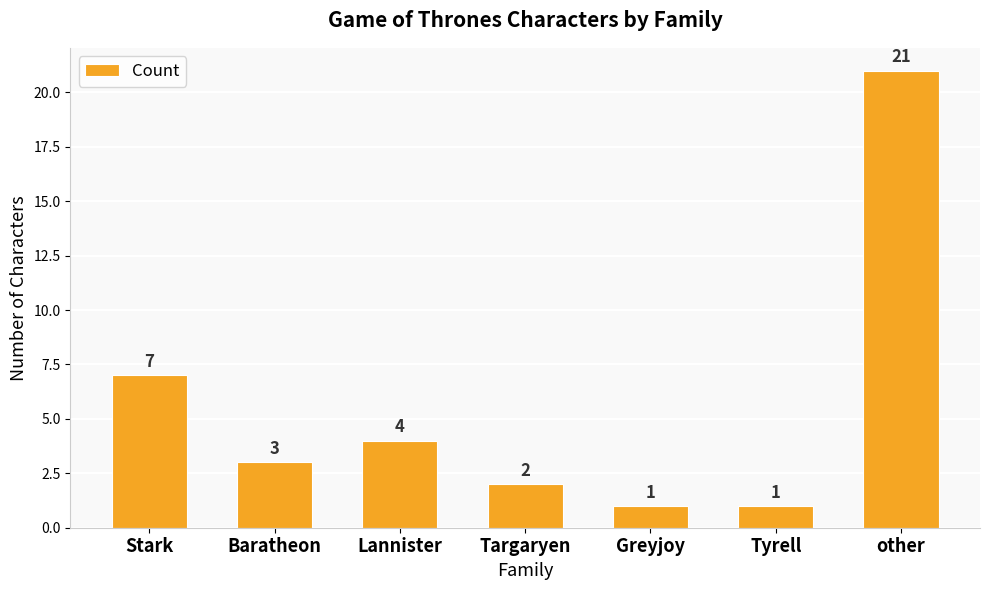

What is the change in value from Greyjoy to other?

+20